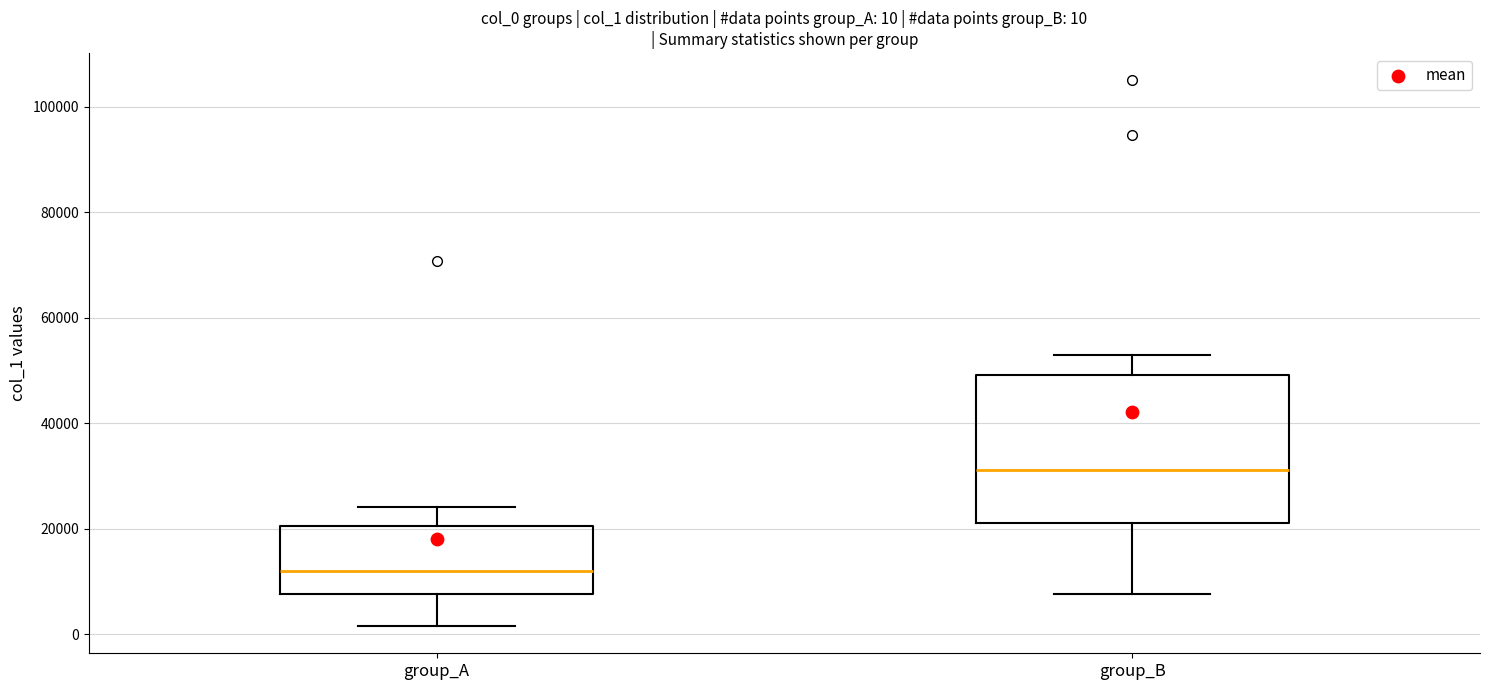

Comparing the boxes themselves (not the whiskers), which one is the tallest?

group_B